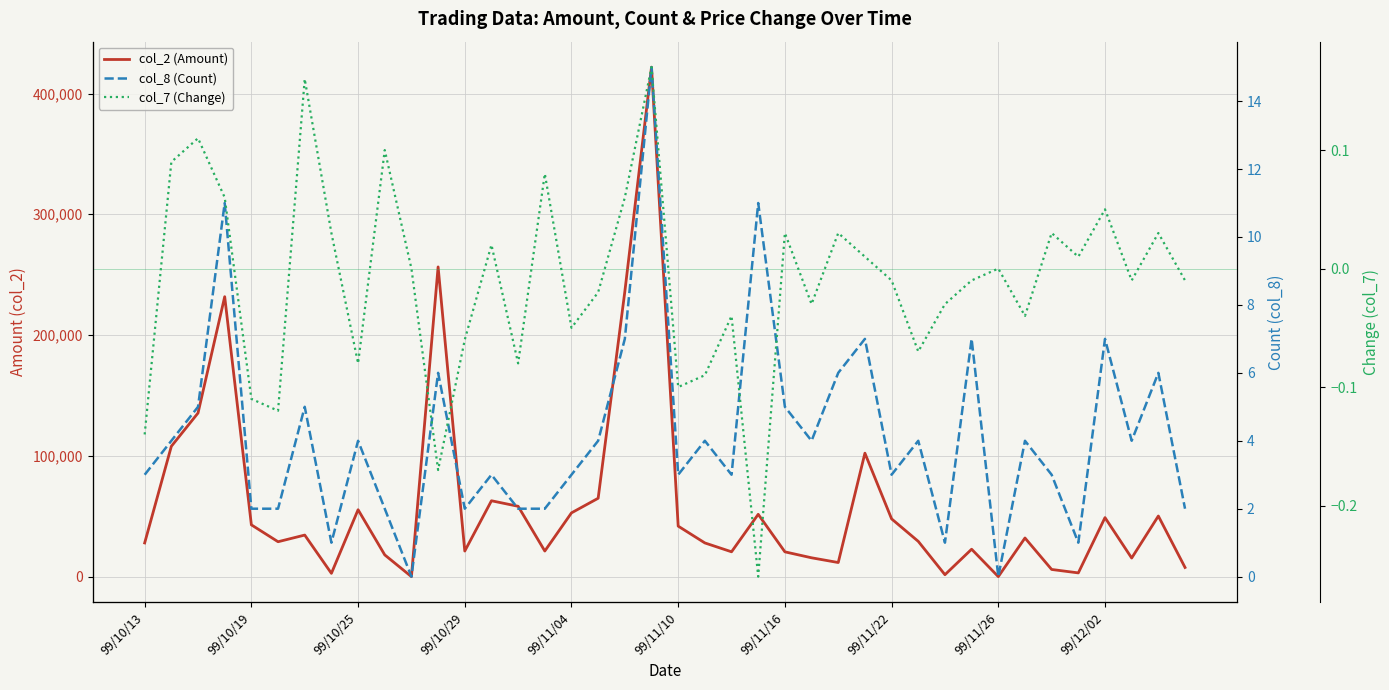

At which category is the sum across all series the highest?

19